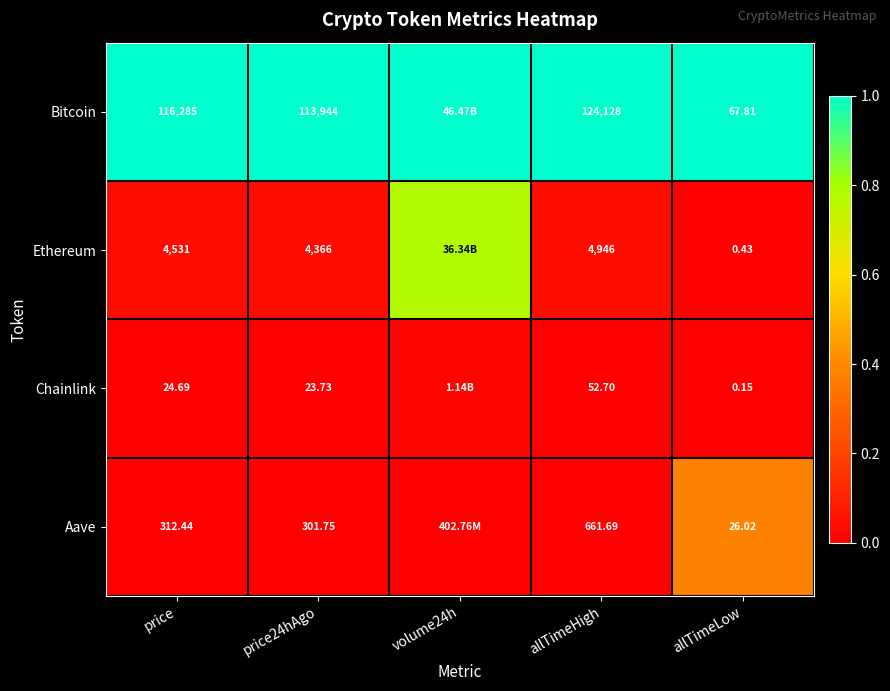

At allTimeHigh, list the series in order from largest to smallest.

Bitcoin, Ethereum, Aave, Chainlink